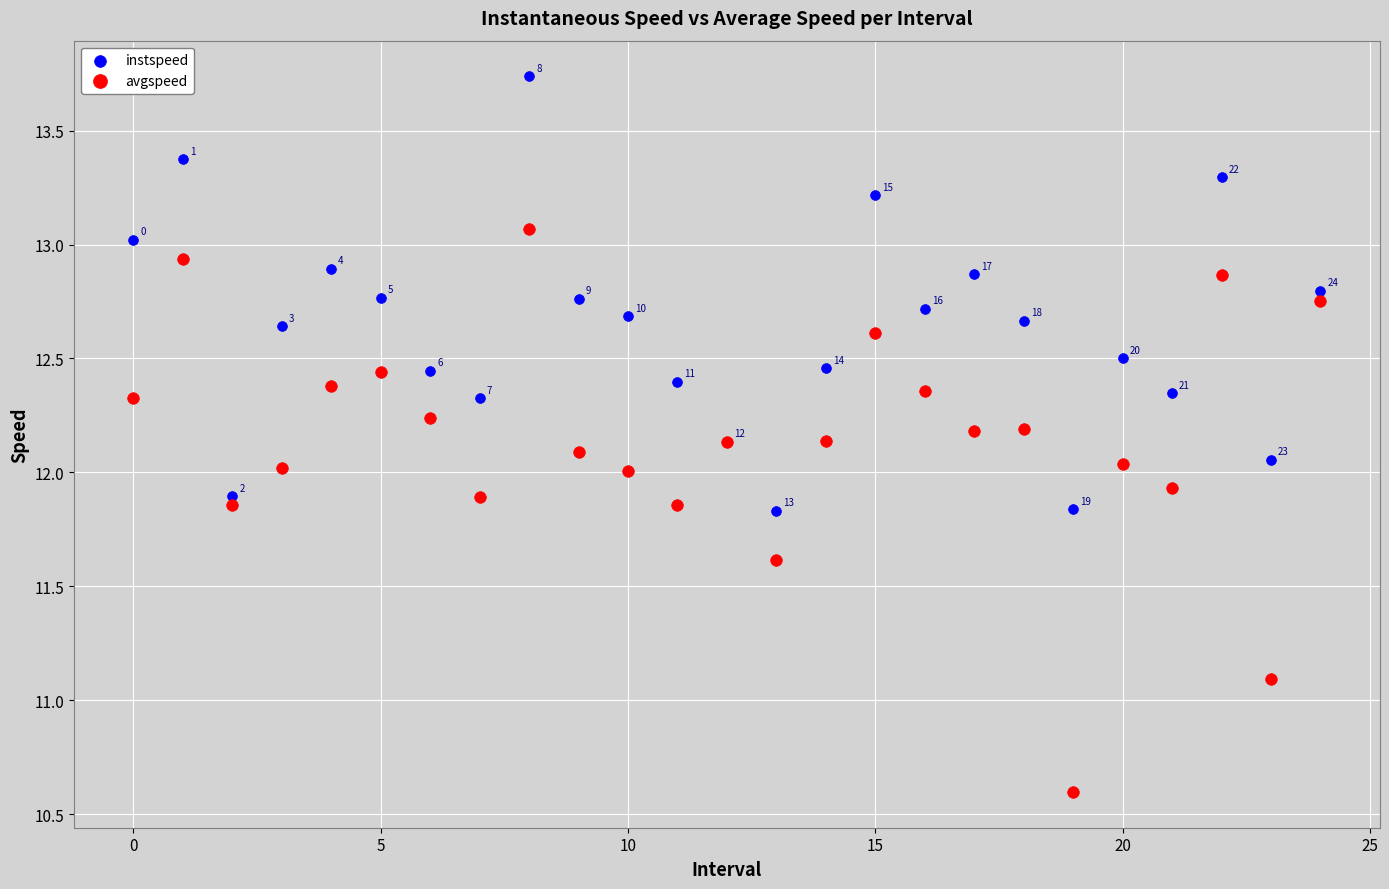

Which series has the largest Y range (max minus min)?

avgspeed